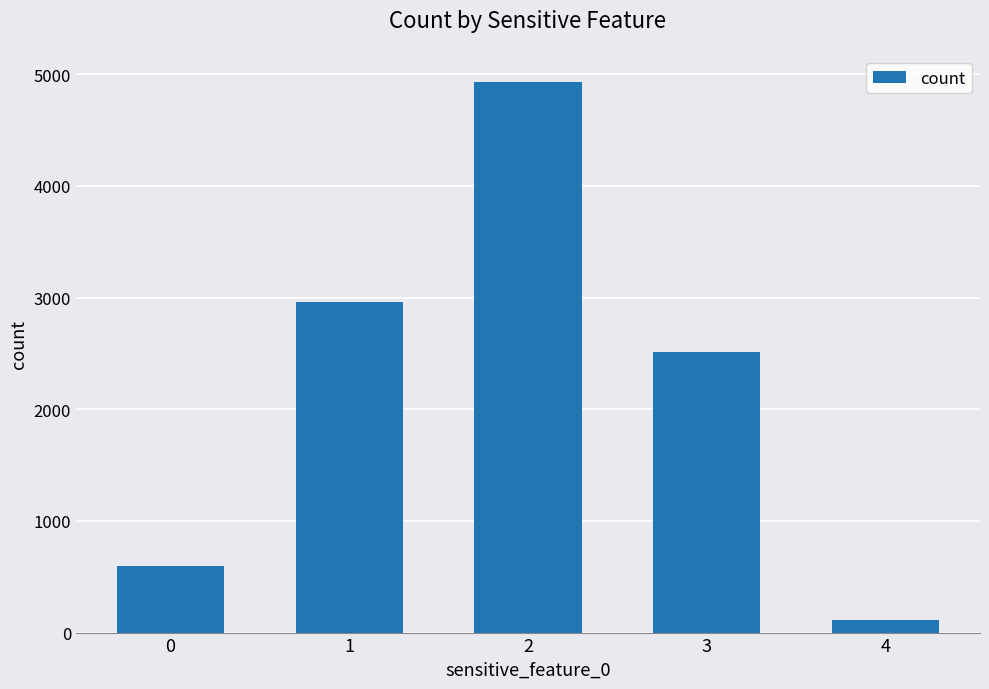

How many data points are less than 2516?

2